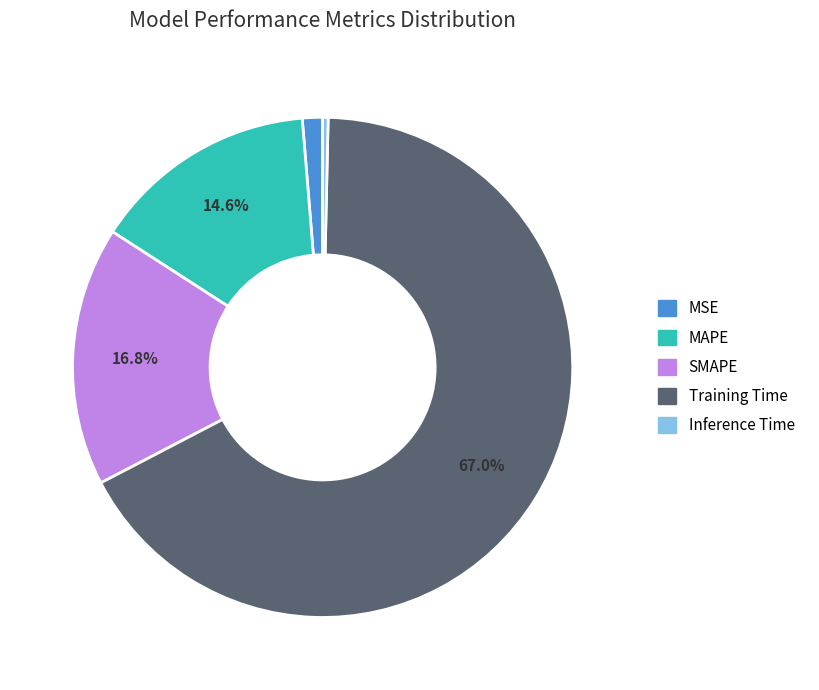

Which has a higher value, MAPE or Training Time?

Training Time